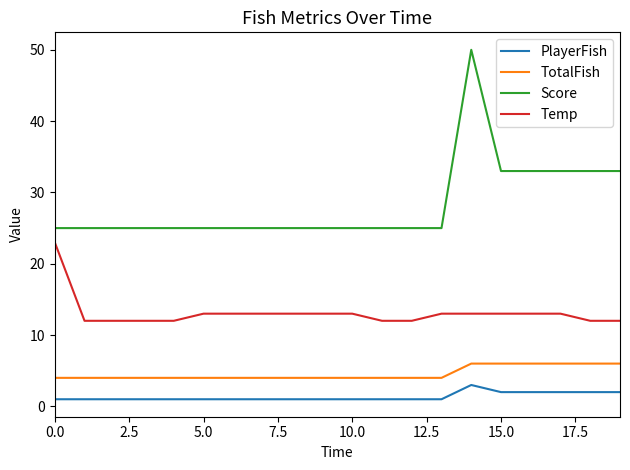

What is the maximum value for Score?

50